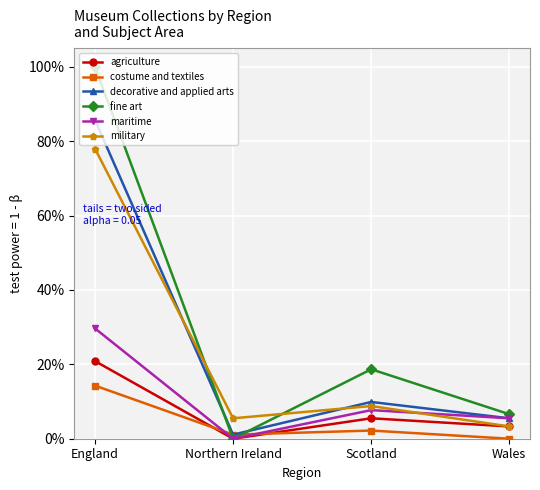

What are all the series names shown in the legend?

agriculture, costume and textiles, decorative and applied arts, fine art, maritime, military